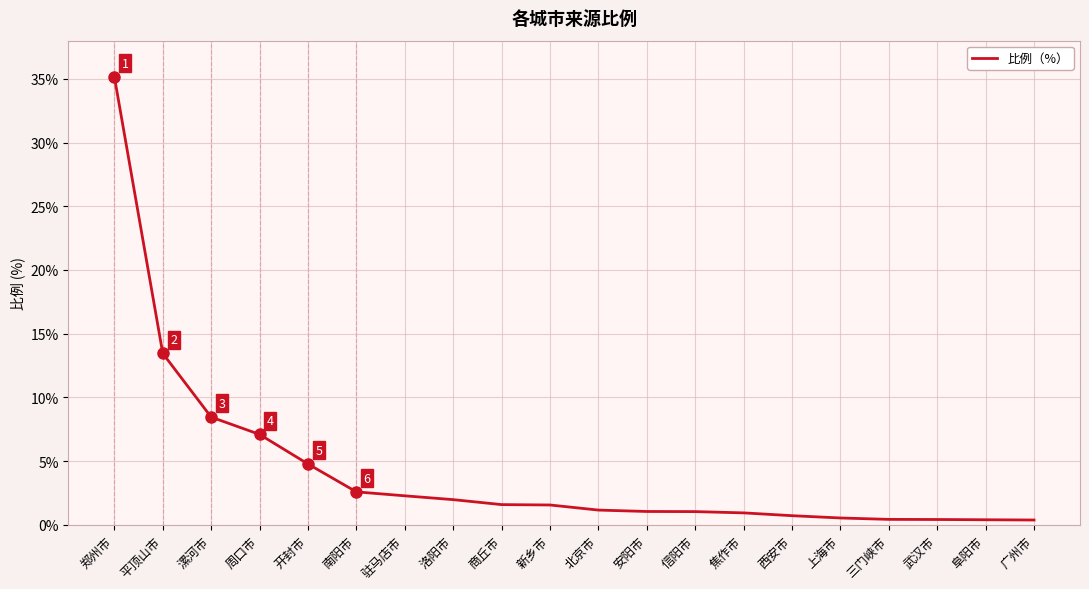

Between 武汉市 and 驻马店市, which is larger?

驻马店市